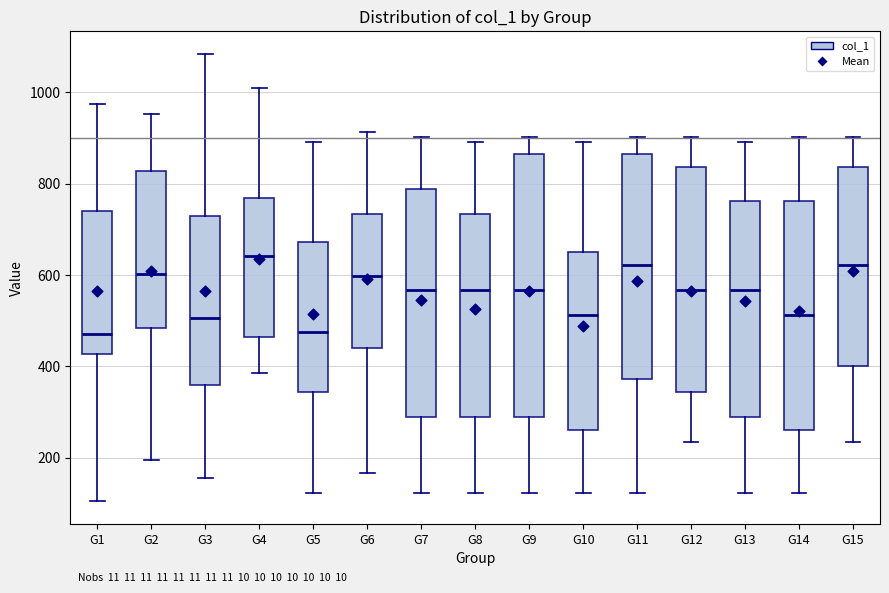

Reading left to right, read every box against the y-axis: the position of its median line, the range the box covers, and the ends of its whiskers. The values are not printed on the chart, so give them approximately, as read against the axis.

G1: median 480, box 420 to 740, whiskers 100 to 980
G2: median 600, box 480 to 820, whiskers 200 to 960
G3: median 500, box 360 to 720, whiskers 160 to 1080
G4: median 640, box 460 to 760, whiskers 380 to 1000
G5: median 480, box 340 to 680, whiskers 120 to 900
G6: median 600, box 440 to 740, whiskers 160 to 920
G7: median 560, box 280 to 780, whiskers 120 to 900
G8: median 560, box 280 to 740, whiskers 120 to 900
G9: median 560, box 280 to 860, whiskers 120 to 900
G10: median 520, box 260 to 660, whiskers 120 to 900
G11: median 620, box 380 to 860, whiskers 120 to 900
G12: median 560, box 340 to 840, whiskers 240 to 900
G13: median 560, box 280 to 760, whiskers 120 to 900
G14: median 520, box 260 to 760, whiskers 120 to 900
G15: median 620, box 400 to 840, whiskers 240 to 900